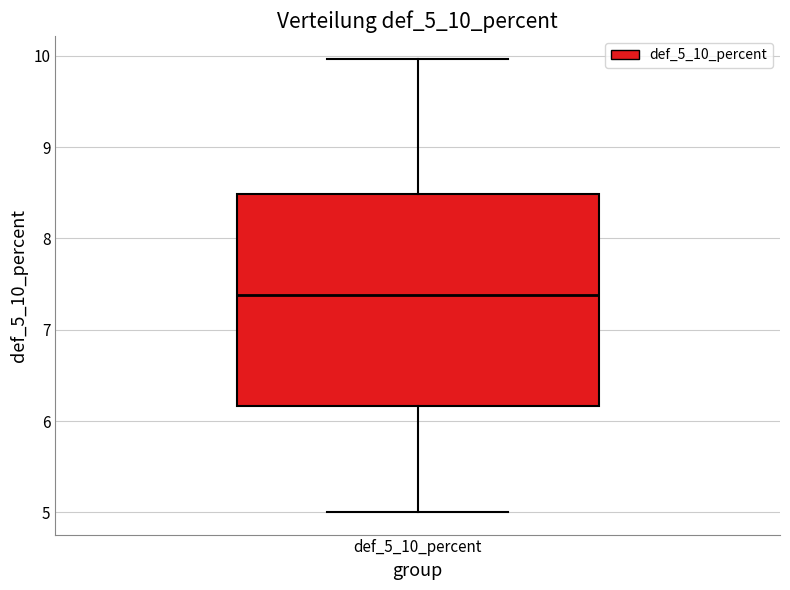

Transcribe this box plot: give where the median line is, the range the box spans, and where the two whiskers end, as read against the y-axis. The values are not printed on the chart, so give them approximately, as read against the axis.

median 7.4, box 6.2 to 8.5, whiskers 5.0 to 10.0